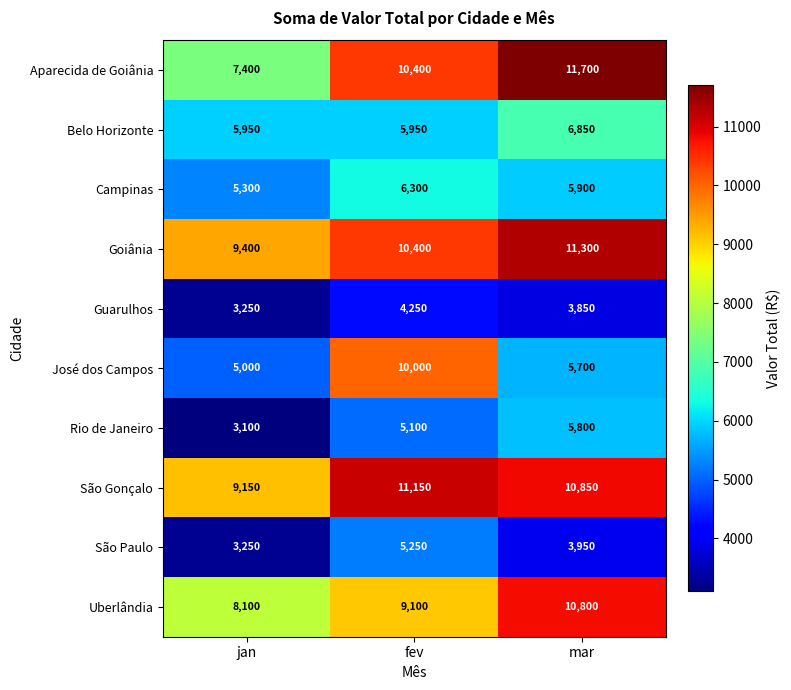

What is the average value of the Aparecida de Goiânia series?

9833